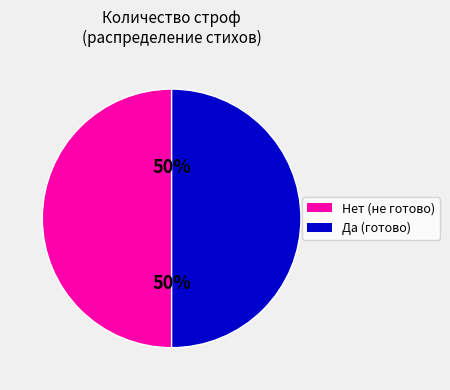

What percentage is the Нет (не готово) slice, to the nearest percent?

50%